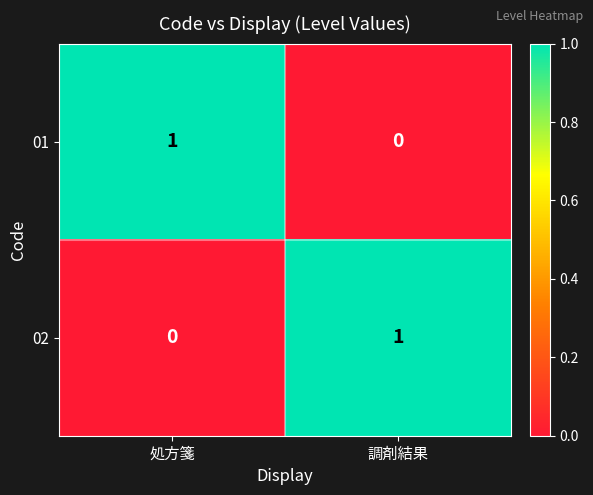

Reading left to right, extract all data points from this chart.

01: 1	0
02: 0	1